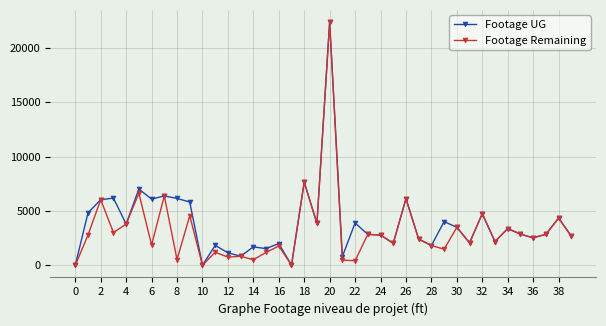

What is the maximum value shown in the chart?

22387